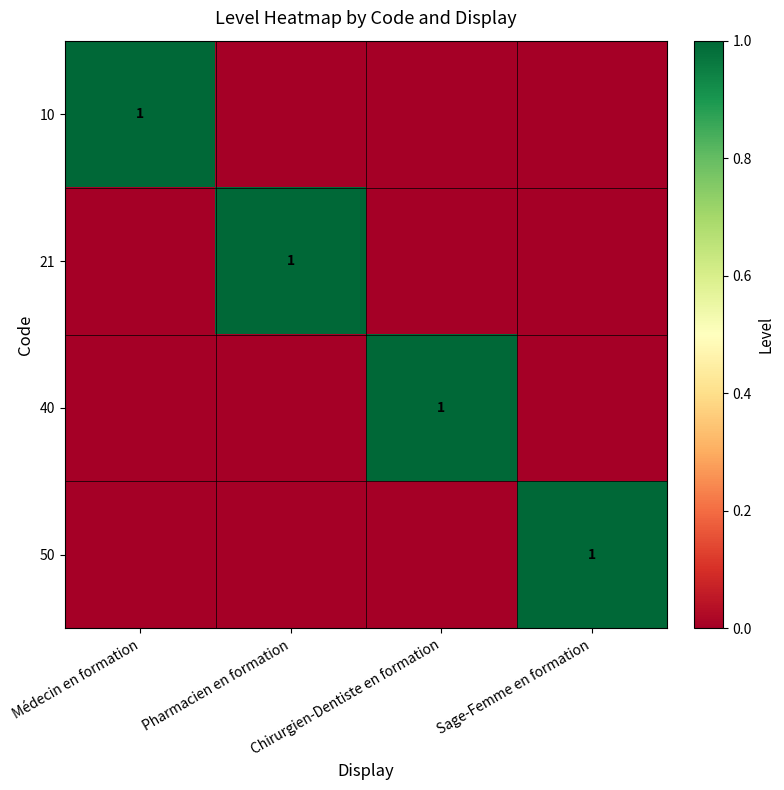

True or false: 10 has a value of 0 at Médecin en formation.

False